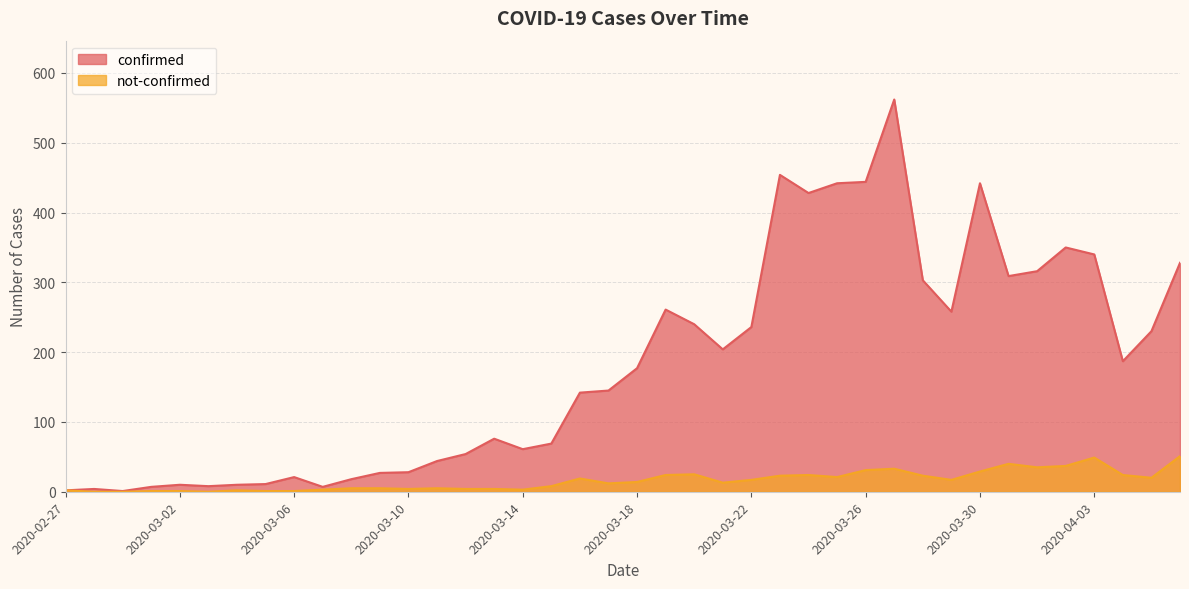

At which label is confirmed closest to 281?

2020-03-19